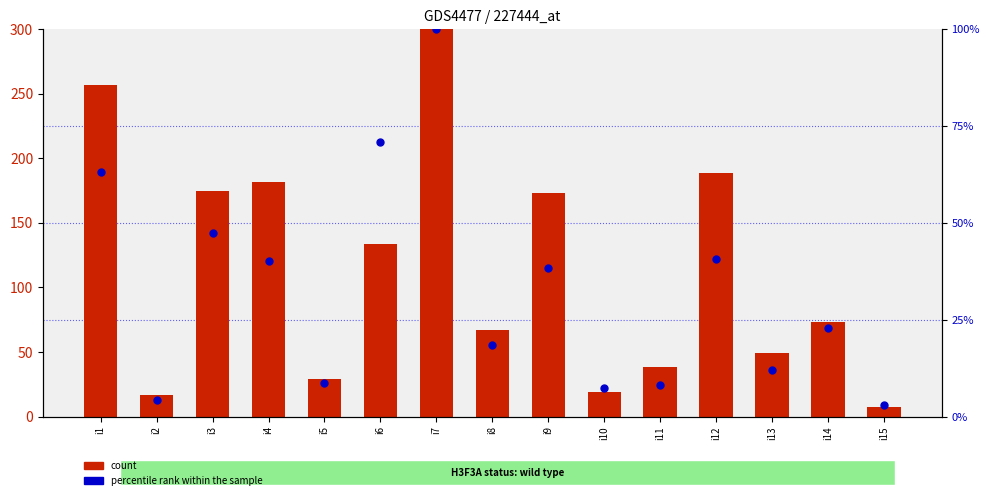

What is the total value across all series at i12?

229.6